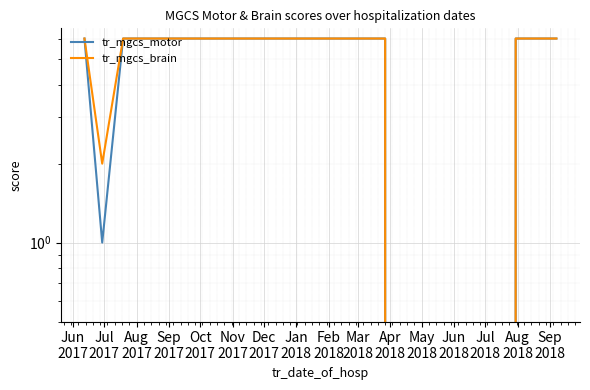

At which category does tr_mgcs_motor reach its first local valley?

Jul
2017